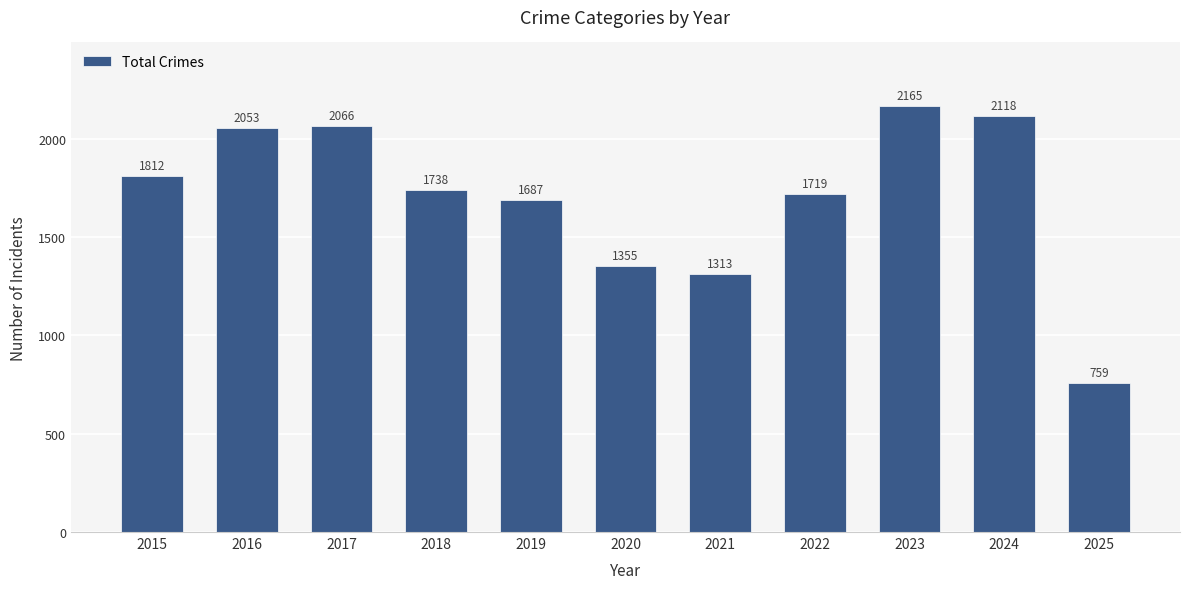

What is the maximum value shown in the chart?

2165